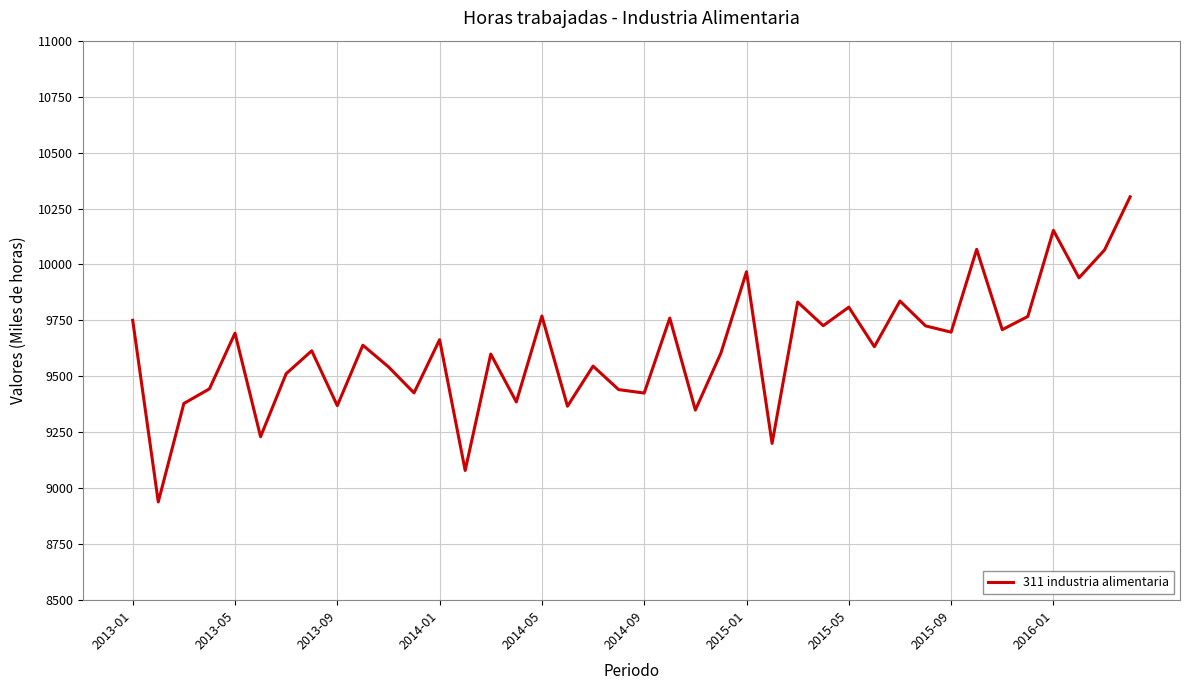

What is the difference between the second highest and second lowest values?

1072.8